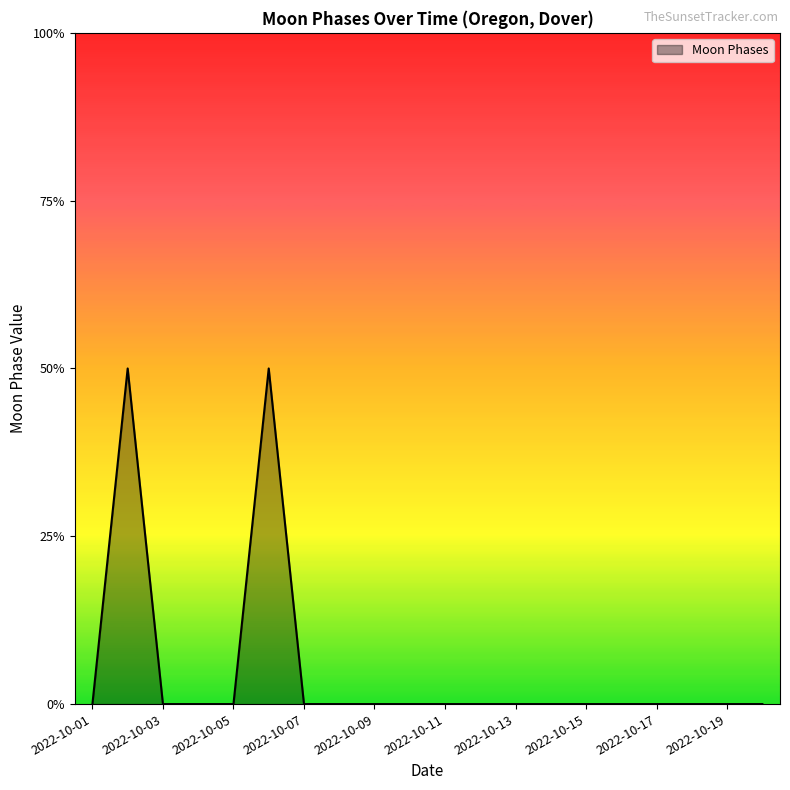

Does the chart display data point markers on the line(s)?

No